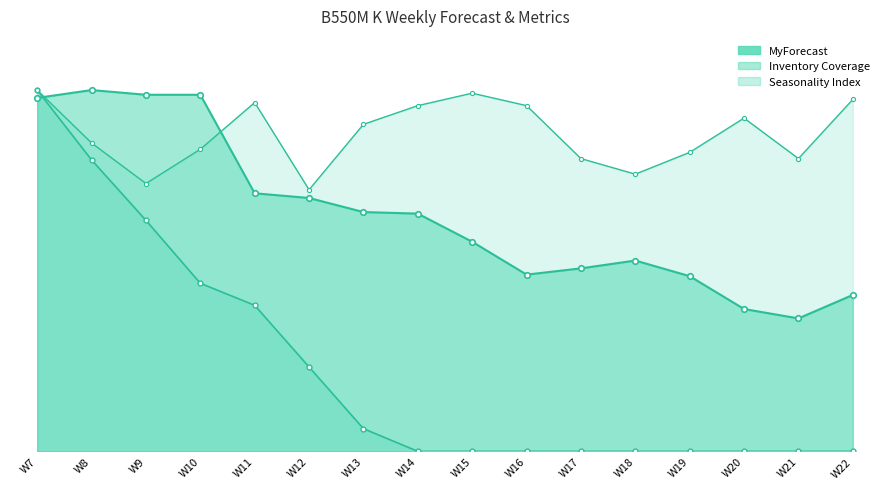

Which series ends up on top after the final intersection of MyForecast and Inventory Coverage?

MyForecast